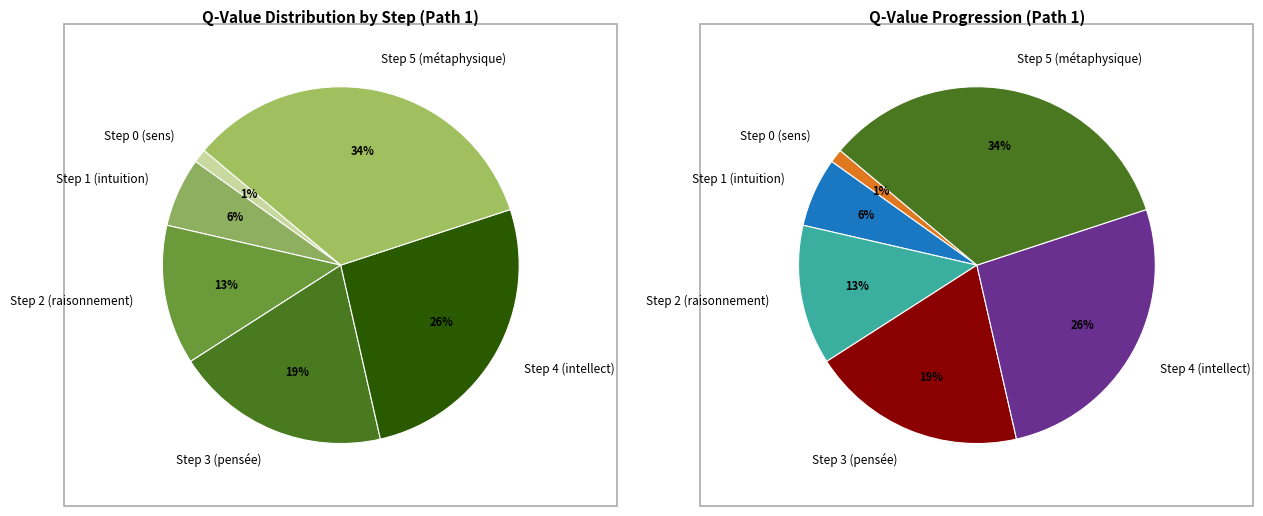

To the nearest percent, what percentage of the pie is Step 5 (métaphysique)?

34%